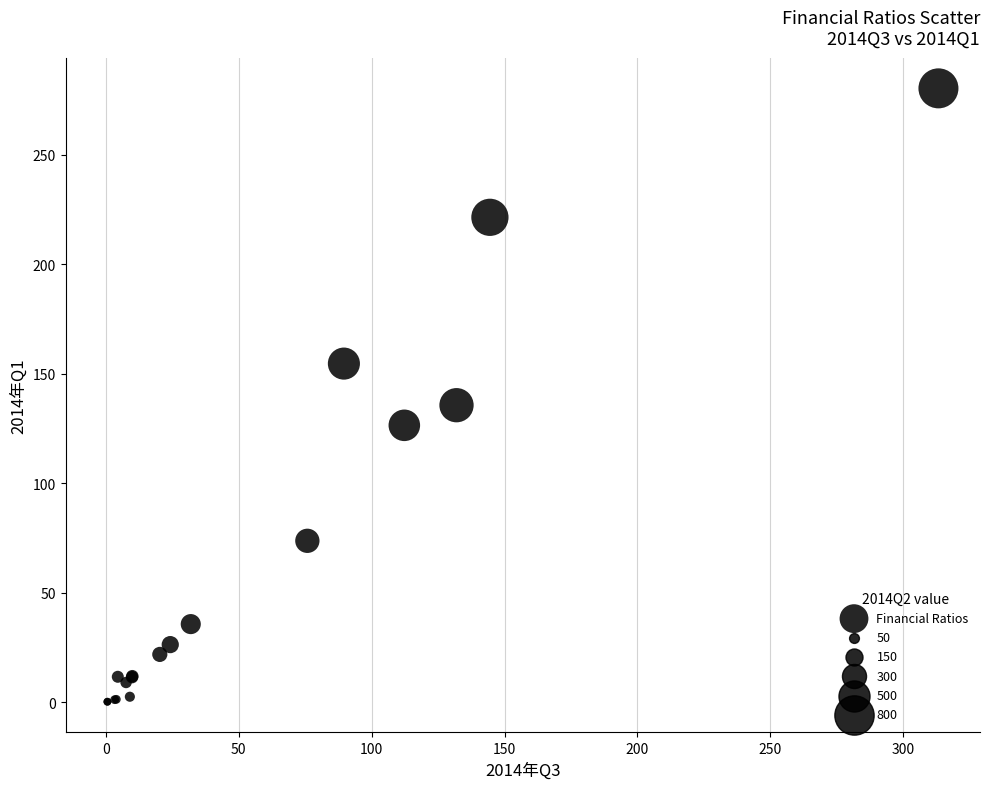

What Y value in the scatter plot is closest to 140?

135.7